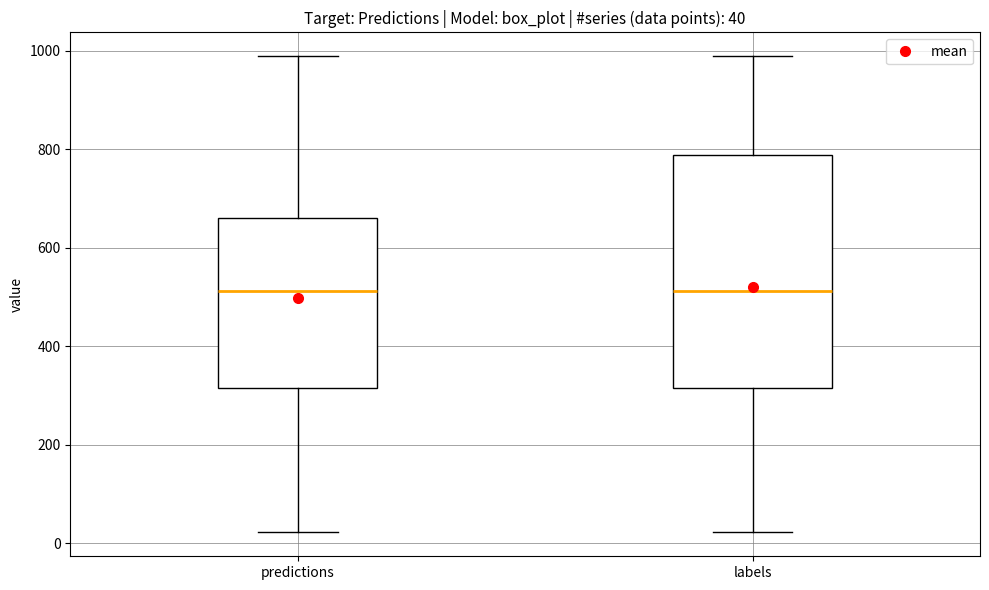

Comparing the boxes themselves (not the whiskers), which one is the tallest?

labels